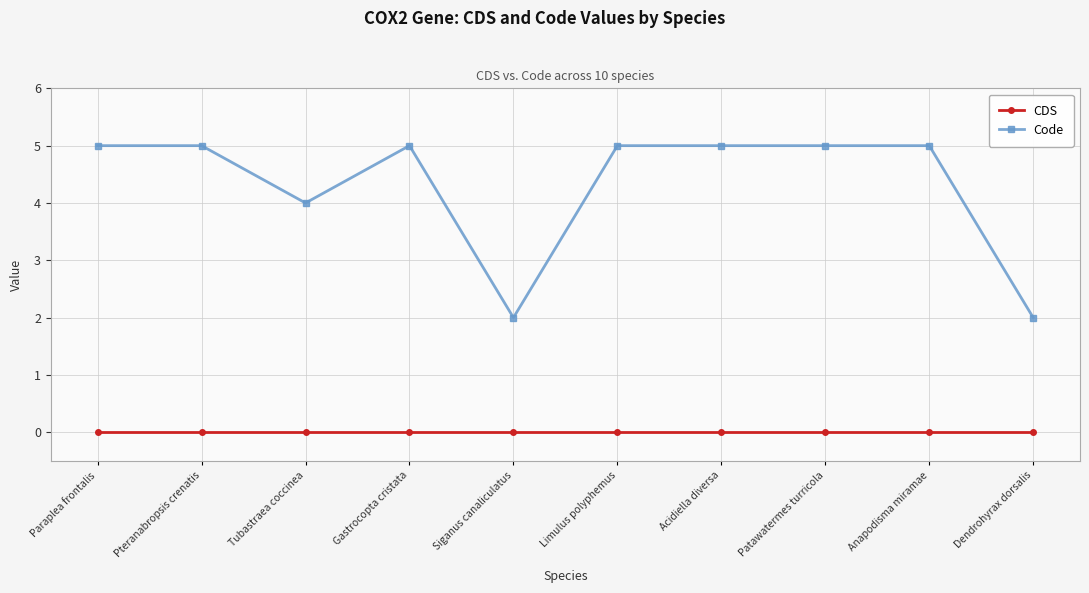

Read the Code value at Paraplea frontalis.

5